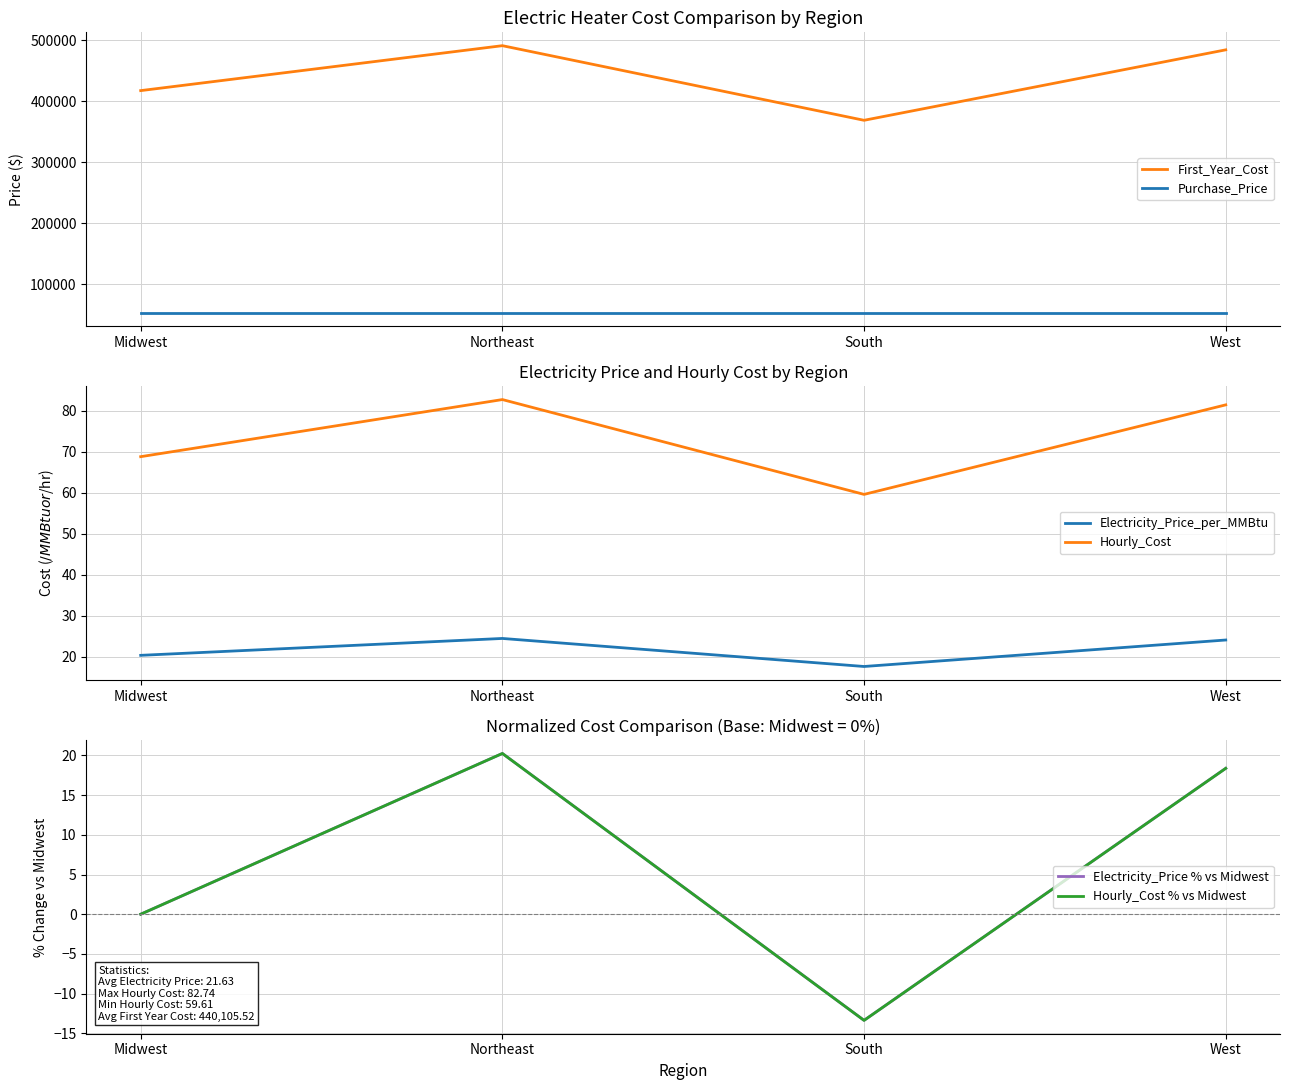

Is it true that First_Year_Cost equals 80872.5 at South?

False